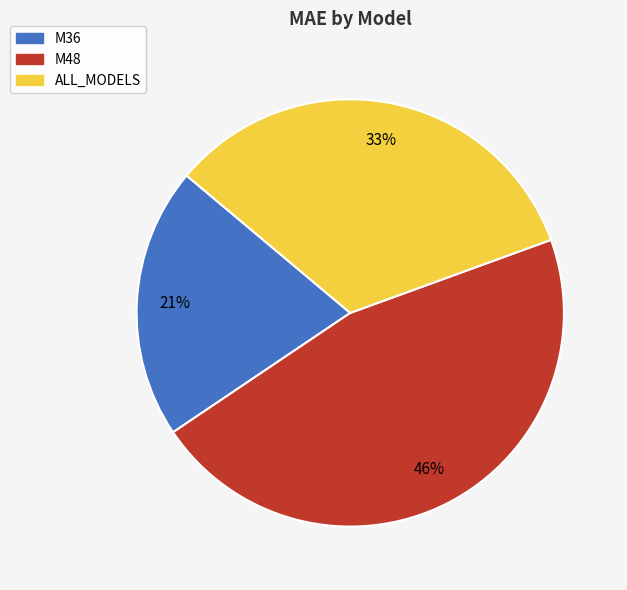

What is the largest slice in the pie chart?

M48